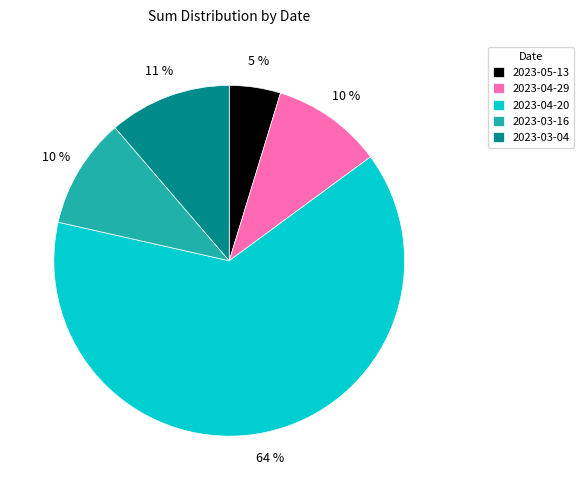

Count the number of slices in the pie.

5